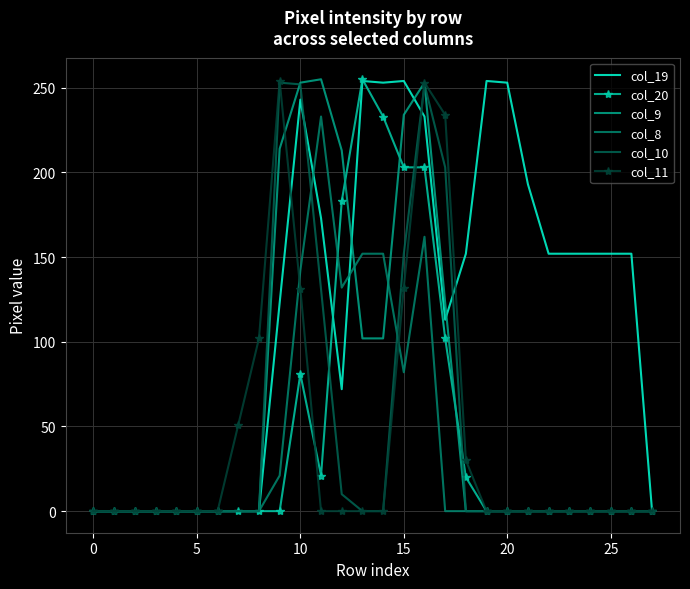

What are all the series names shown in the legend?

col_19, col_20, col_9, col_8, col_10, col_11